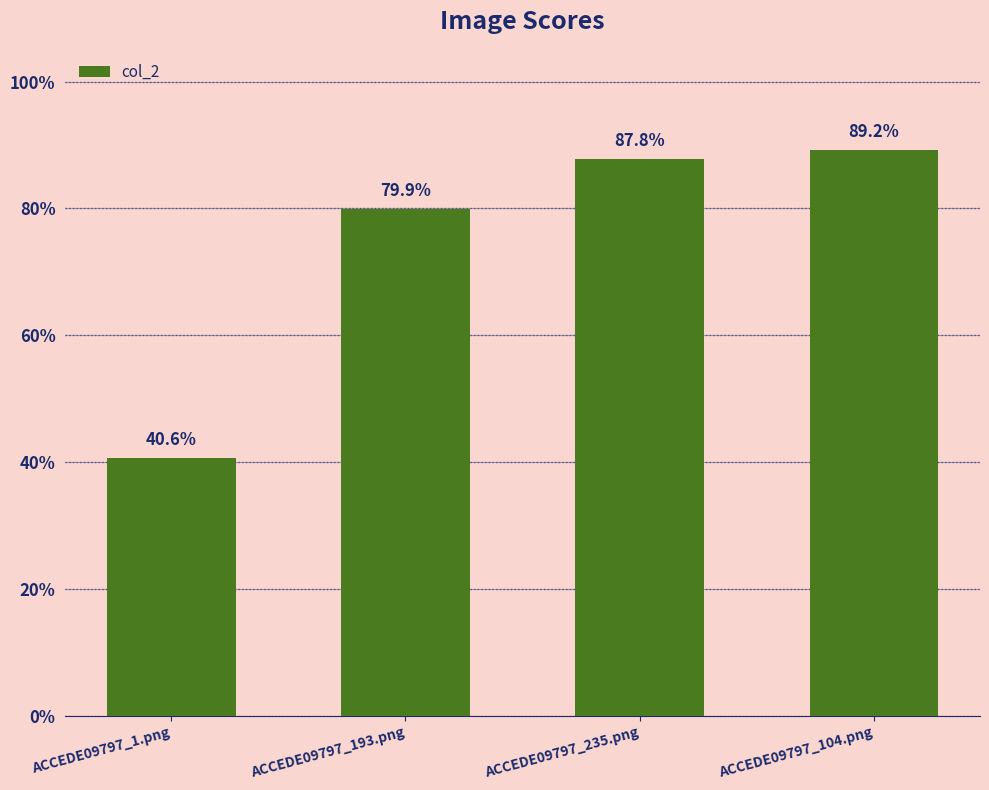

Between ACCEDE09797_1.png and ACCEDE09797_104.png, which is larger?

ACCEDE09797_104.png